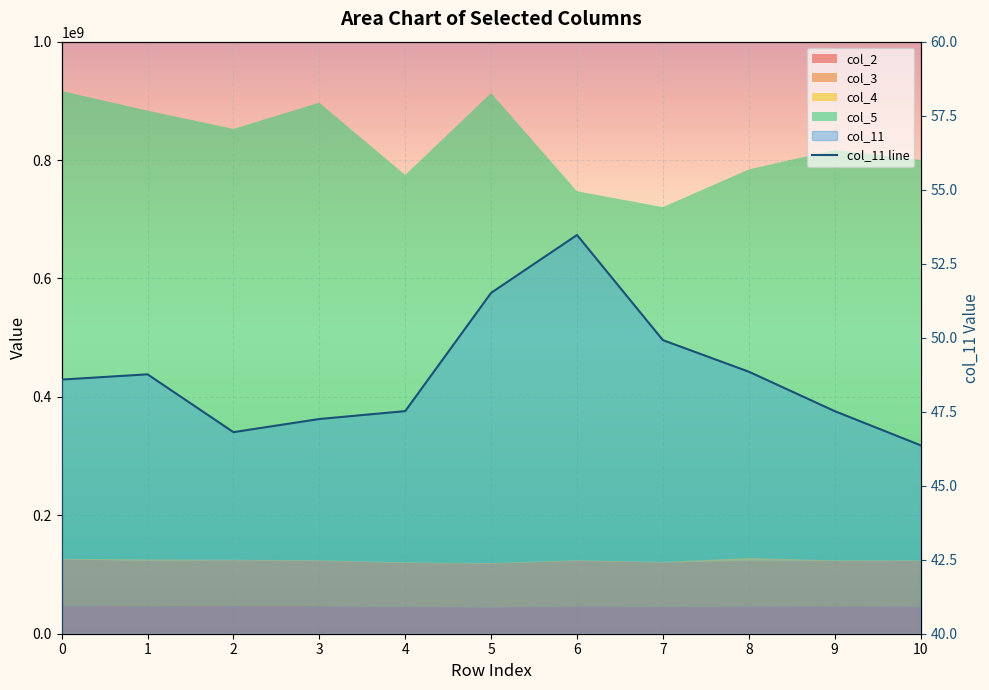

Approximately how many times larger is the value at 6 compared to 9?

1.1